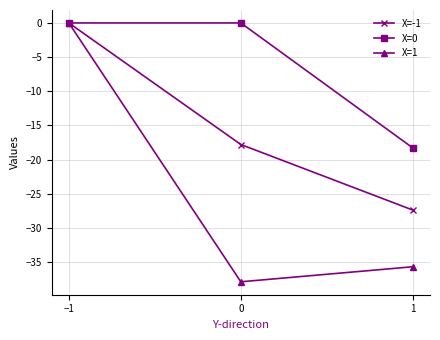

What is the difference between the maximum and minimum values in the X=1 series?

37.9